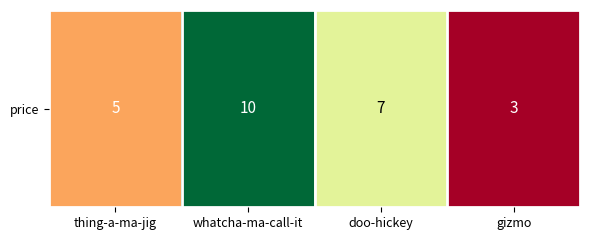

Count the number of categories in the chart.

4